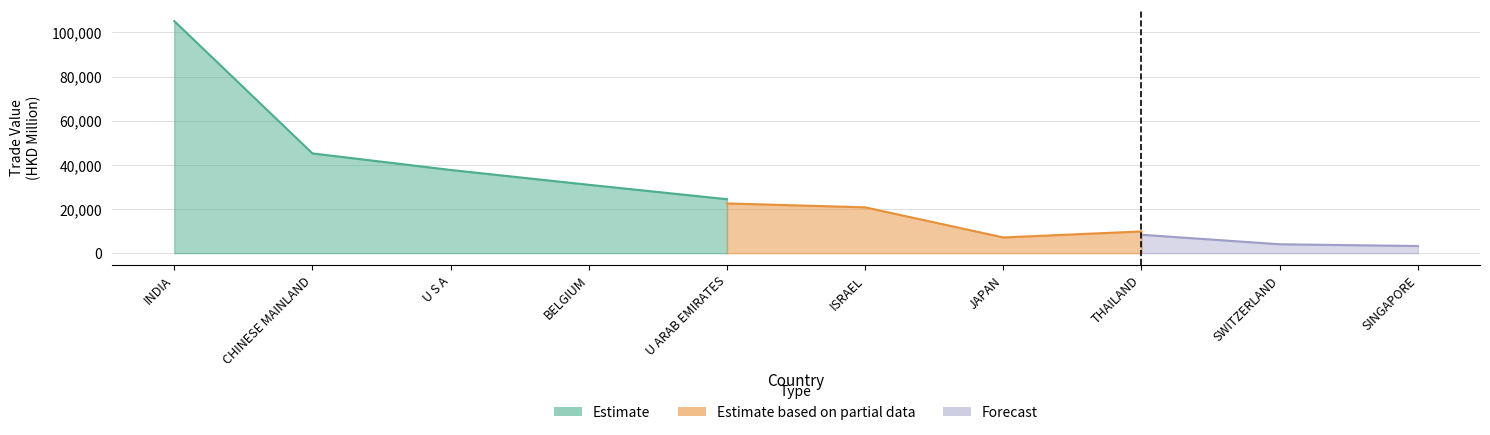

True or false: Estimate based on partial data and Forecast intersect in this chart.

False